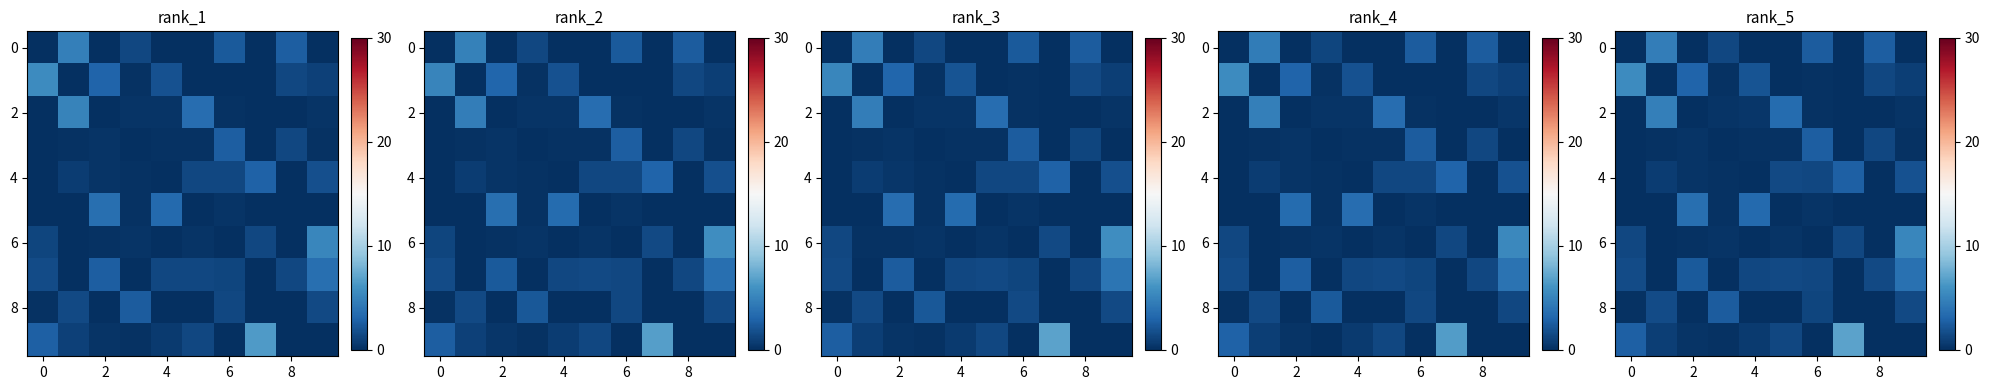

The value of row_8 at 6 is 0.0. True or false?

False